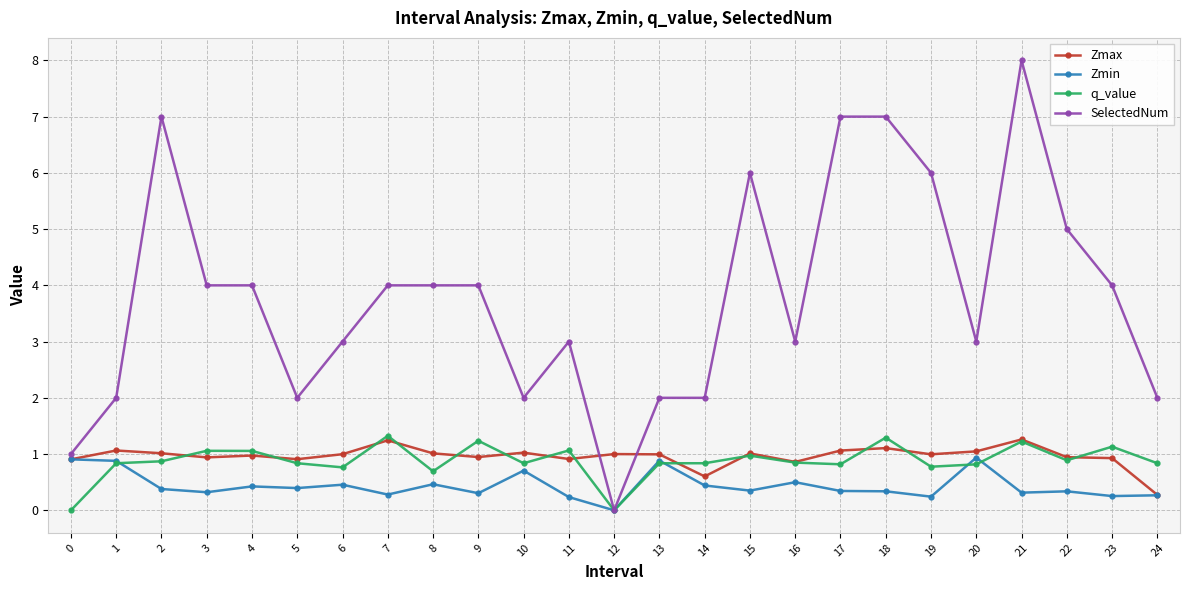

What is the value of the Zmax point at the 5th from the left?

1.0